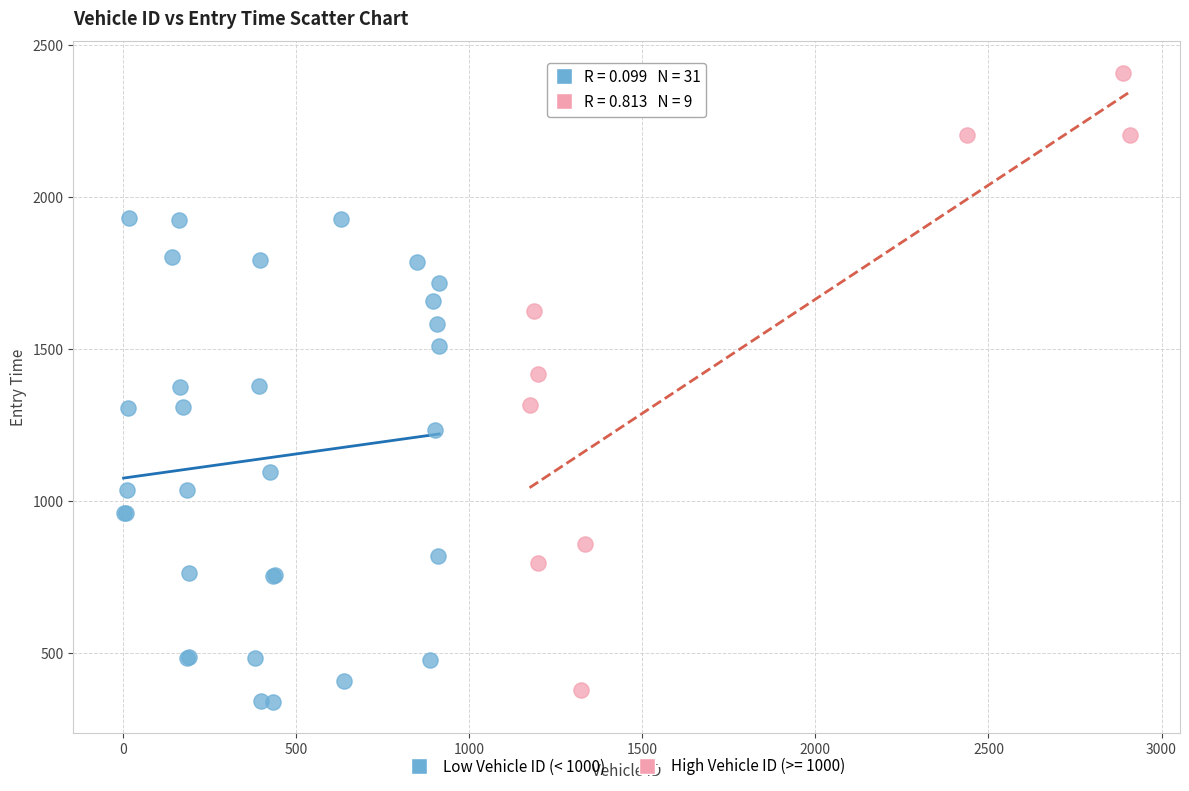

Which series has the widest spread of Y values?

High Vehicle ID (>= 1000)